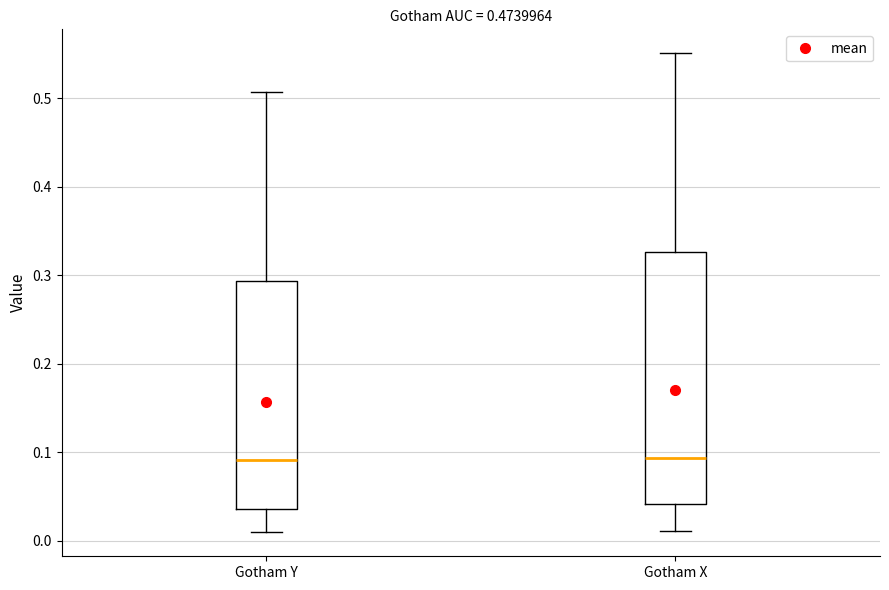

Where is the lower edge of the box for Gotham X on the y-axis? The values are not printed on the chart, so give them approximately, as read against the axis.

0.04